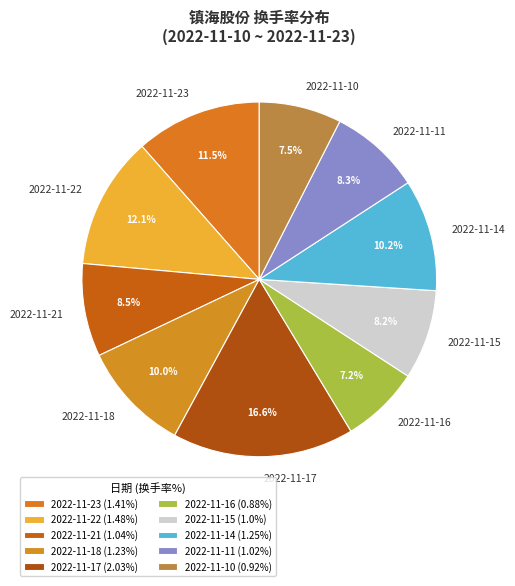

What is the largest slice in the pie chart?

2022-11-17